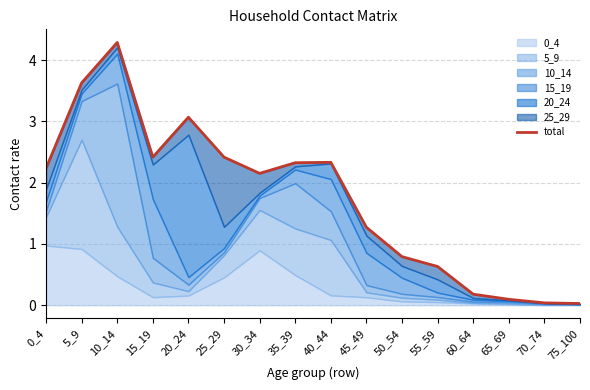

Count the number of values greater than 2.

9